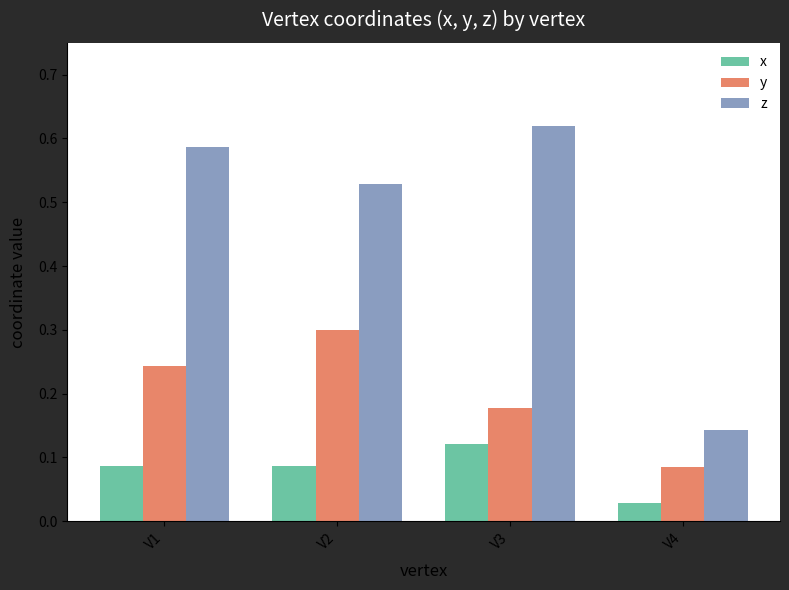

What is the sum of all y values?

0.8